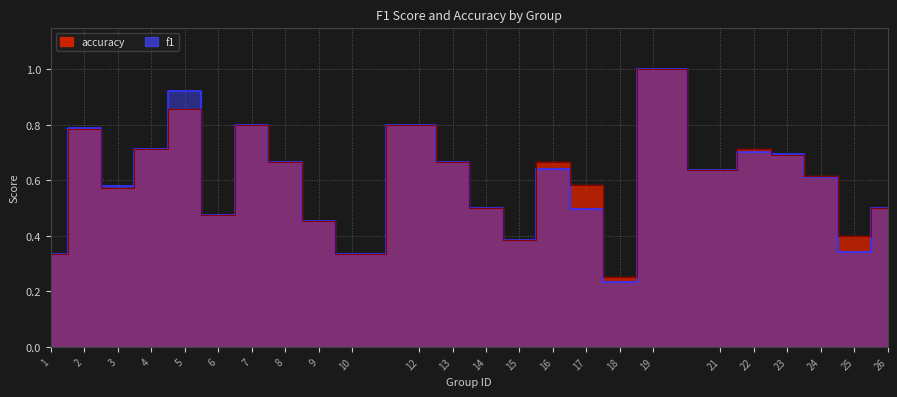

At which category does accuracy reach its first local valley?

3